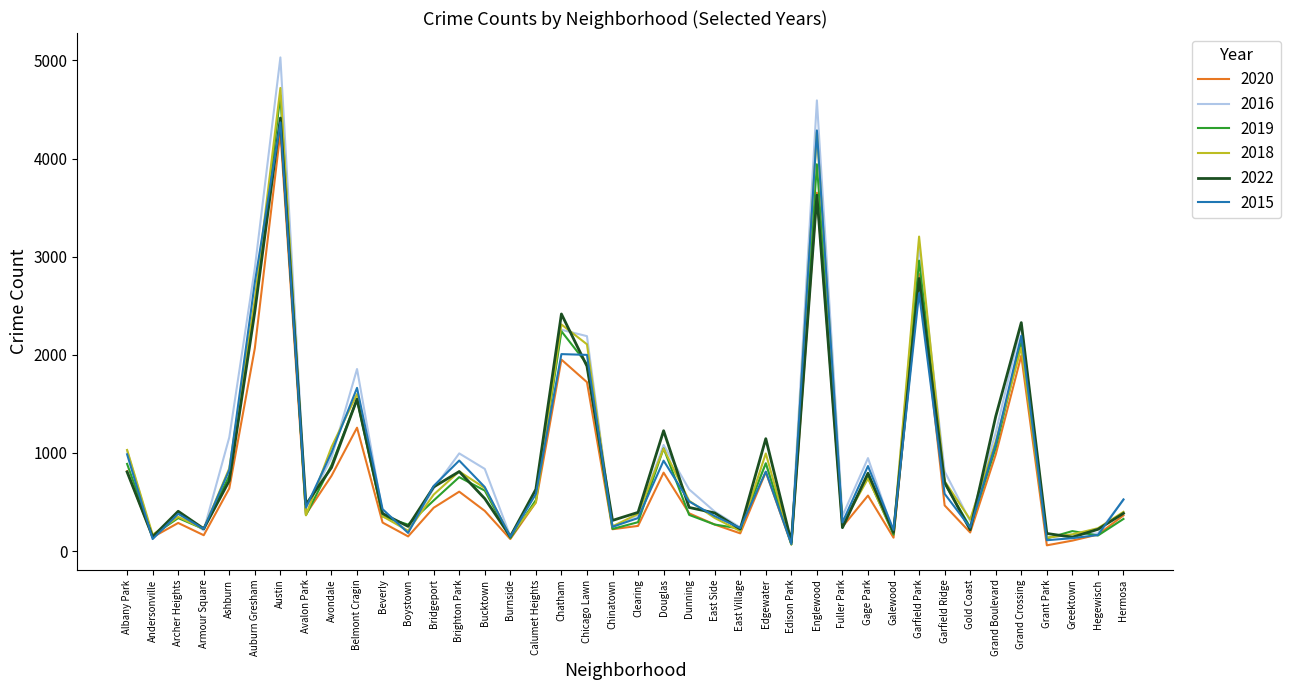

What is the spread (max minus min) of values at Avondale?

293